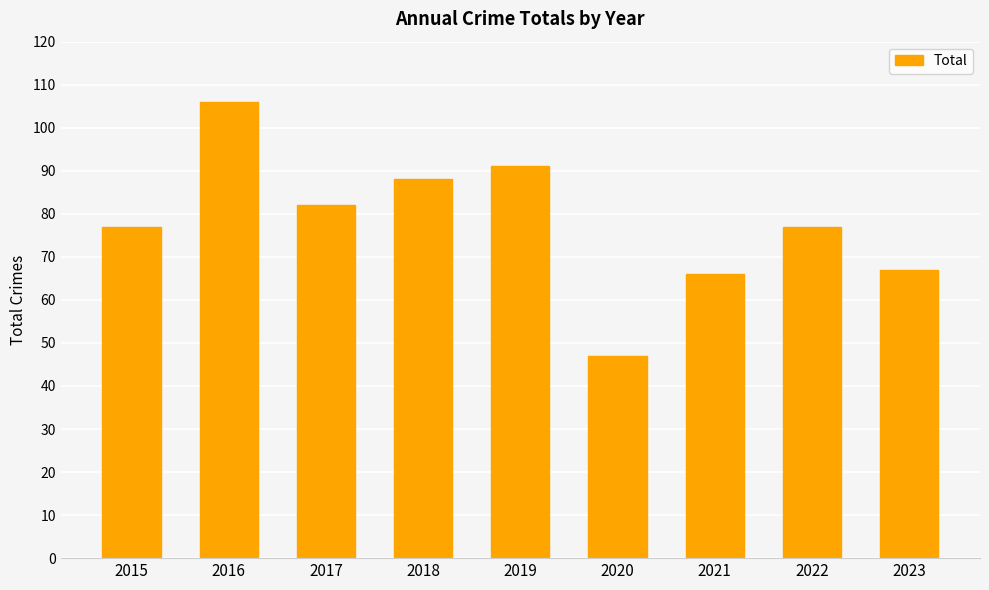

The value at 2021 is 66. True or false?

True